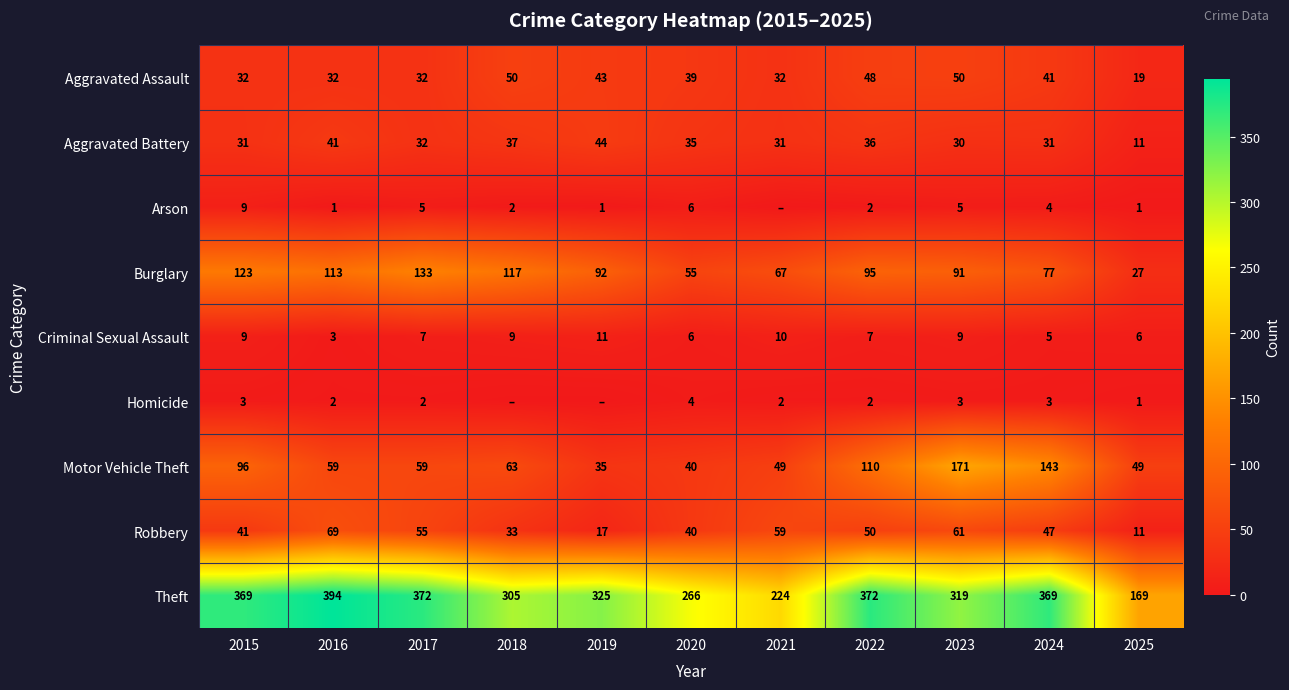

Where is Robbery nearest to the value 40?

2020